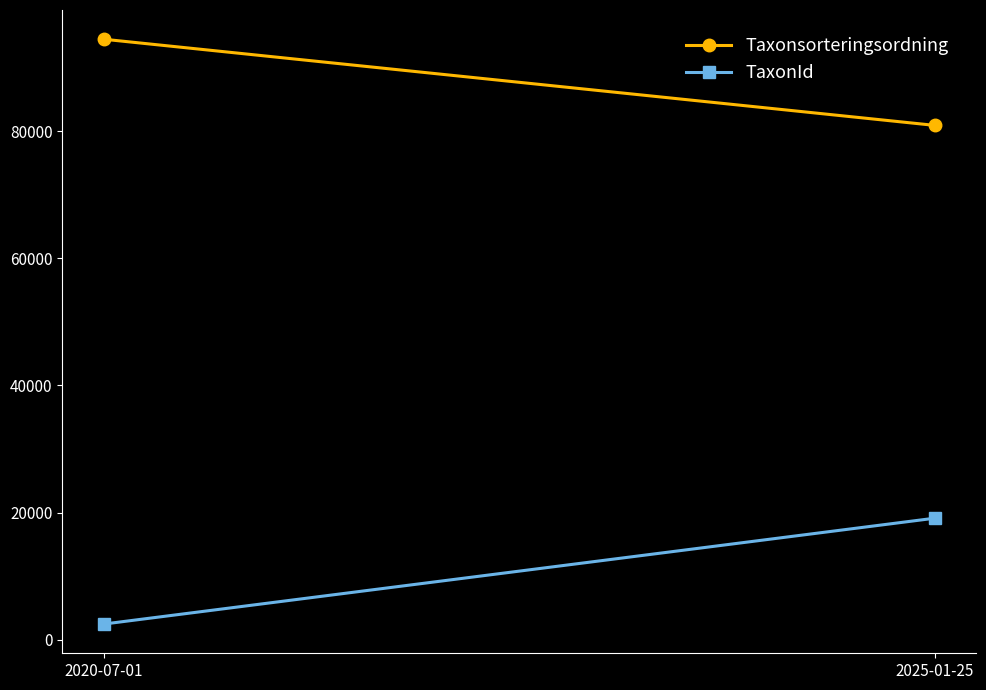

Is this an area chart (filled region under the line)?

No